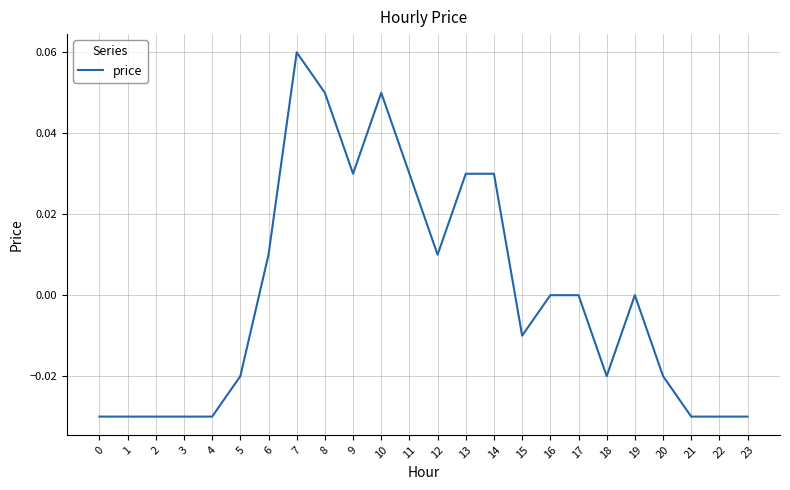

What is the change in value from 3 to 8?

+0.1